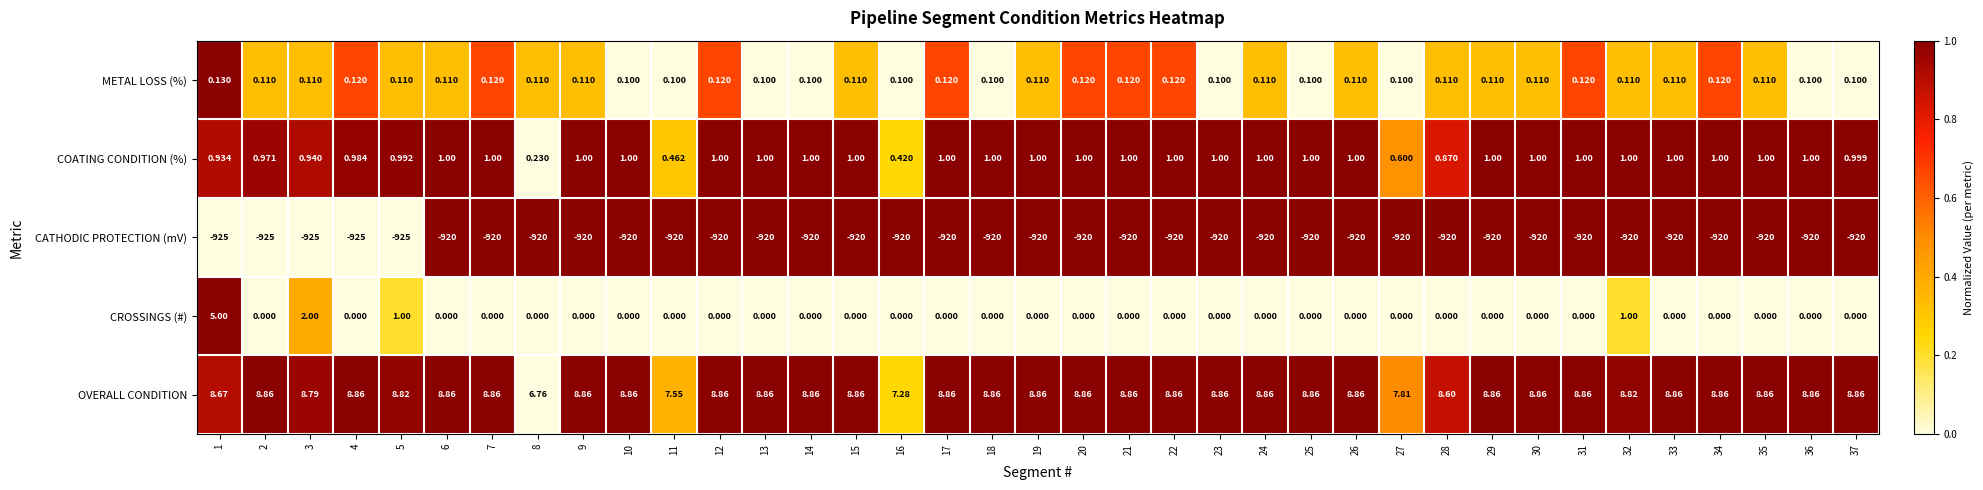

What is the difference between the highest and lowest values at 17?

928.9